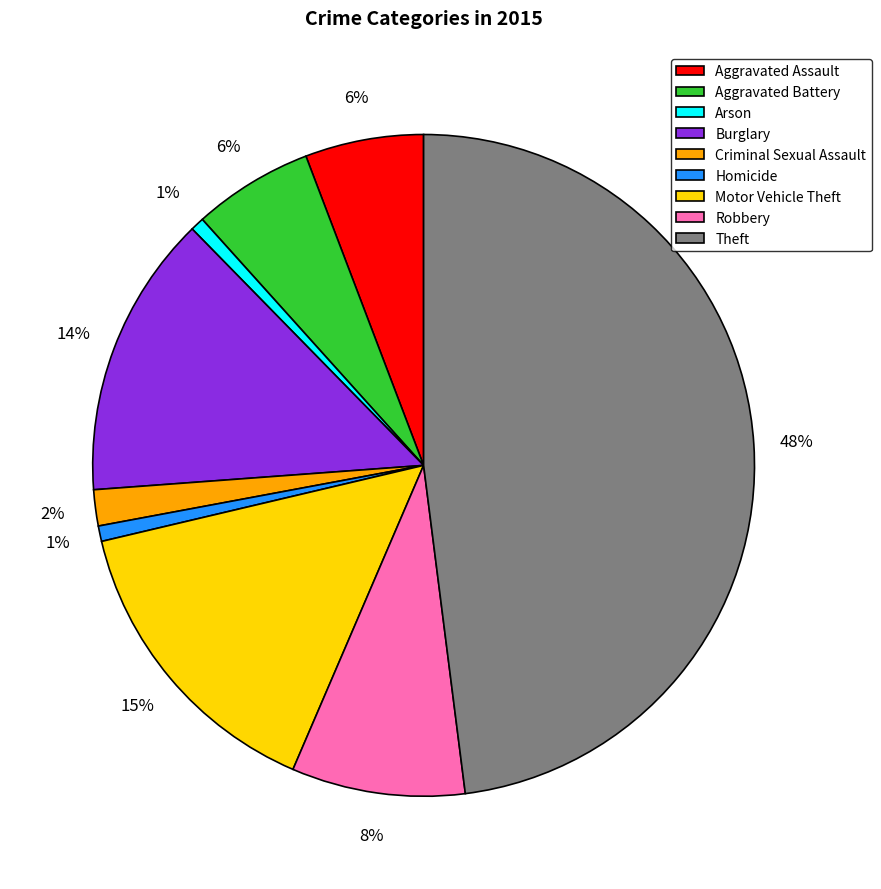

Does Burglary account for over 50% of the chart?

No